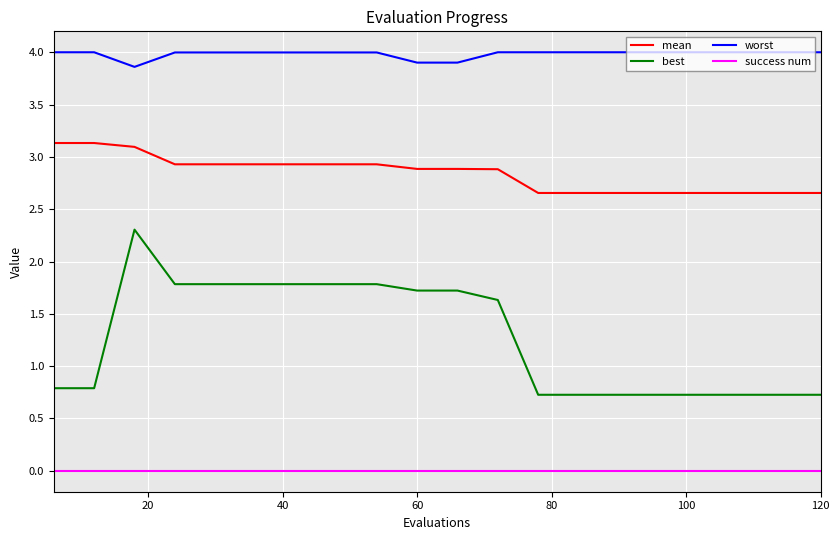

What are all the series names shown in the legend?

mean, best, worst, success num